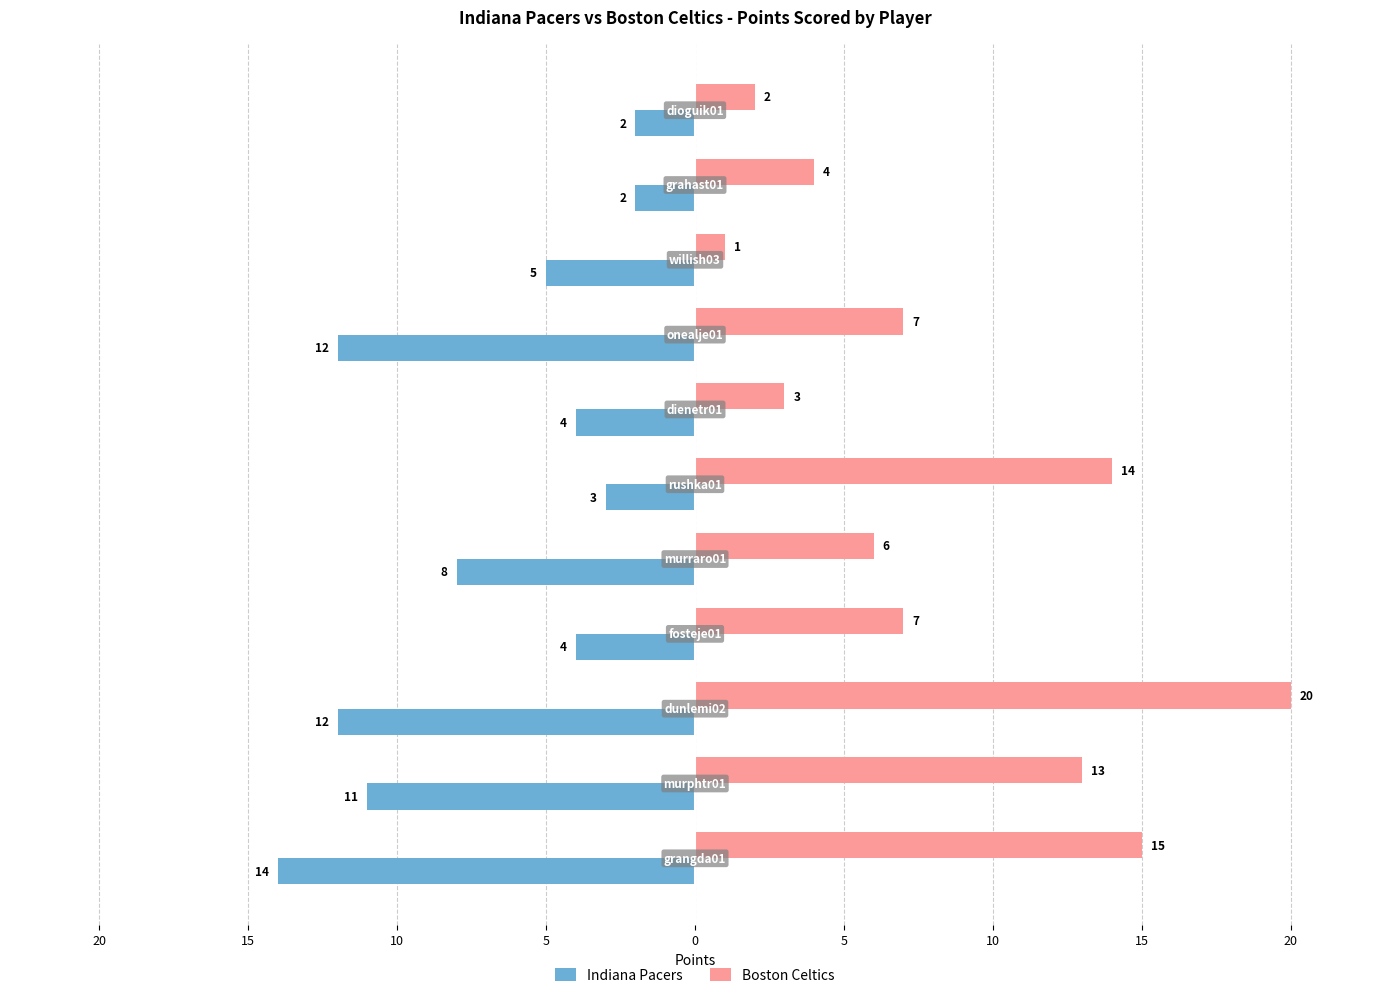

What are all the series names shown in the legend?

Indiana Pacers, Boston Celtics